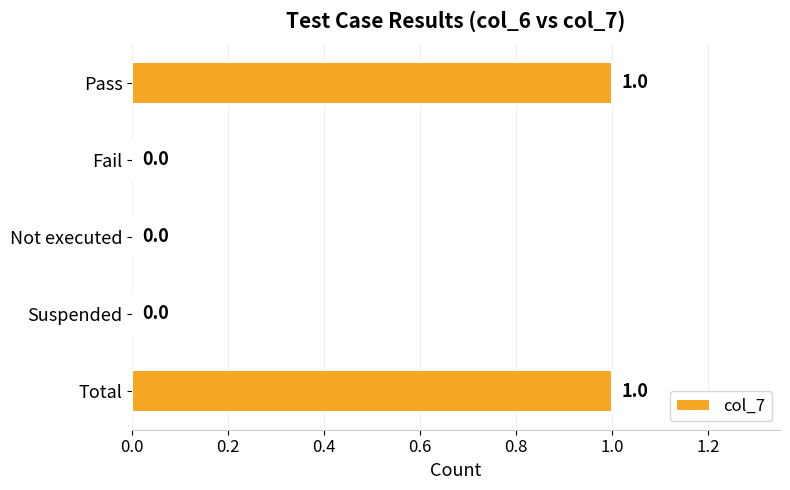

Which has a higher value, Pass or Not executed?

Pass